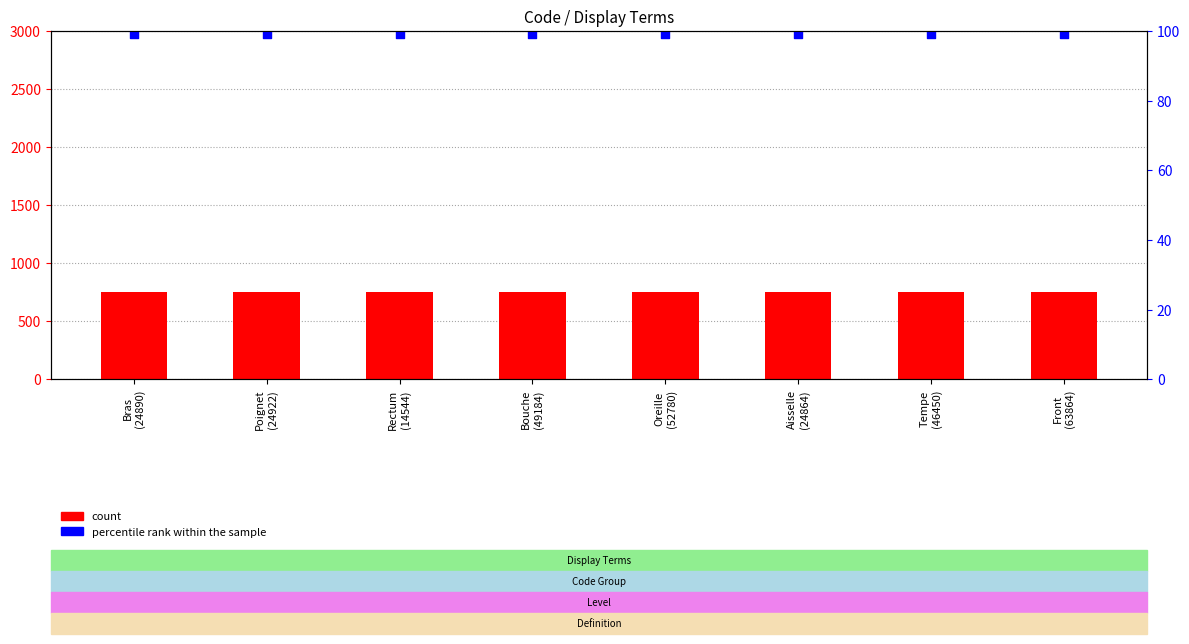

Is the value of count at Poignet
(24922) greater than the value of percentile rank within the sample at Aisselle
(24864)?

Yes